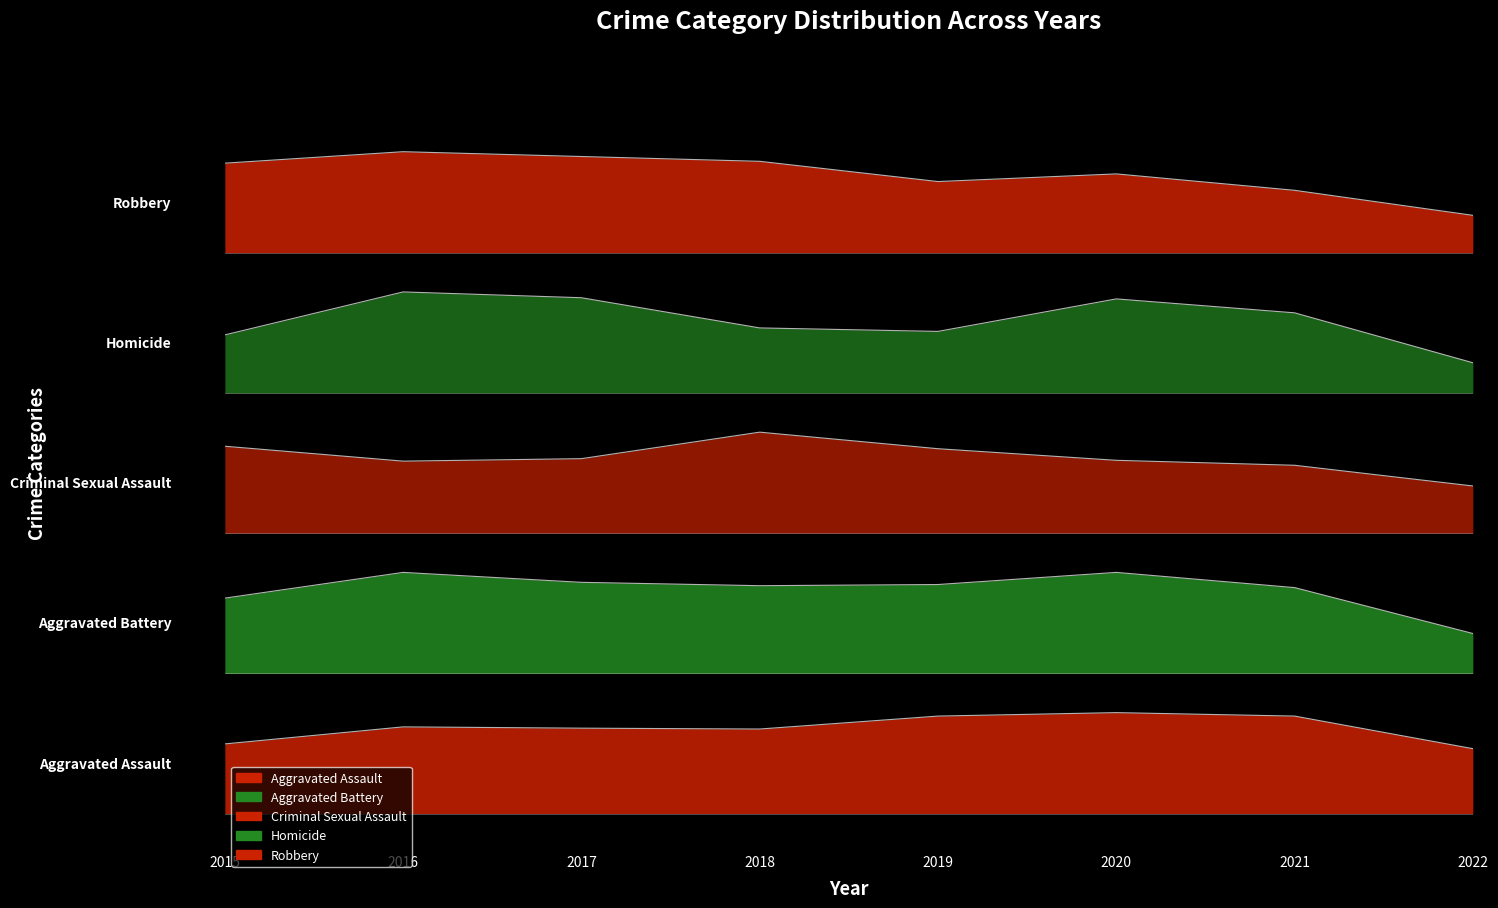

What value does the Robbery series have at 2017?

5.5